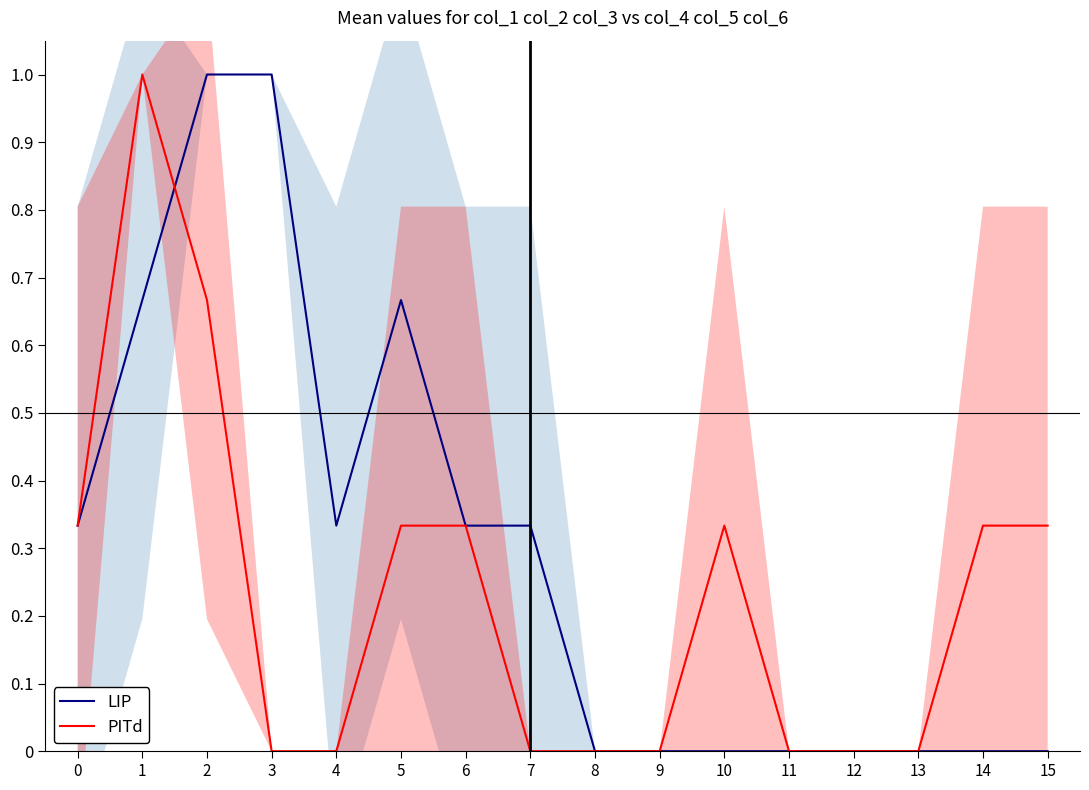

Rank the series at 2 from lowest to highest value.

PITd, LIP